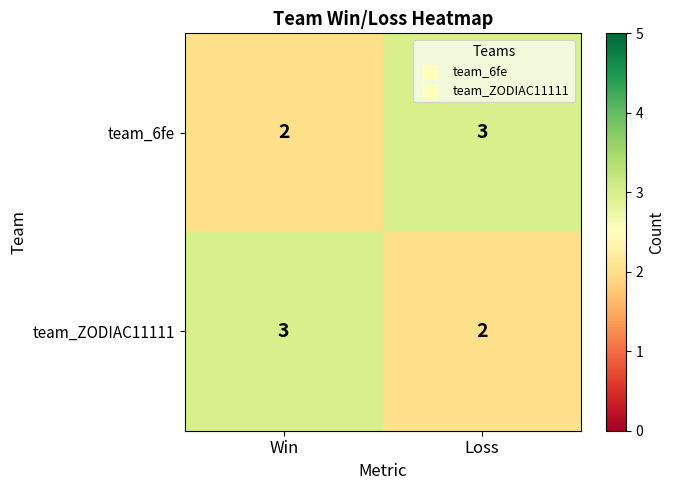

Reading left to right, transcribe all the data shown in this chart.

team_6fe: 2	3
team_ZODIAC11111: 3	2